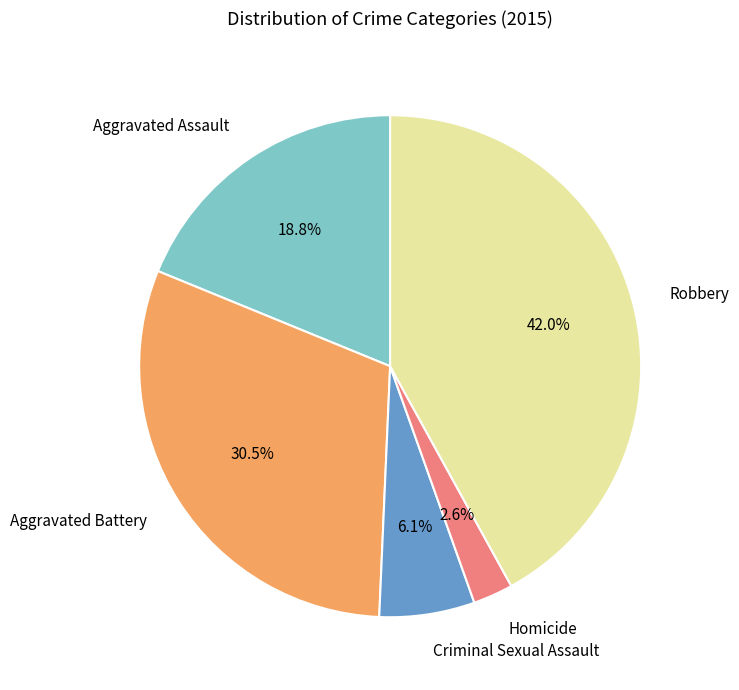

To the nearest percent, what is the average slice percentage?

20%